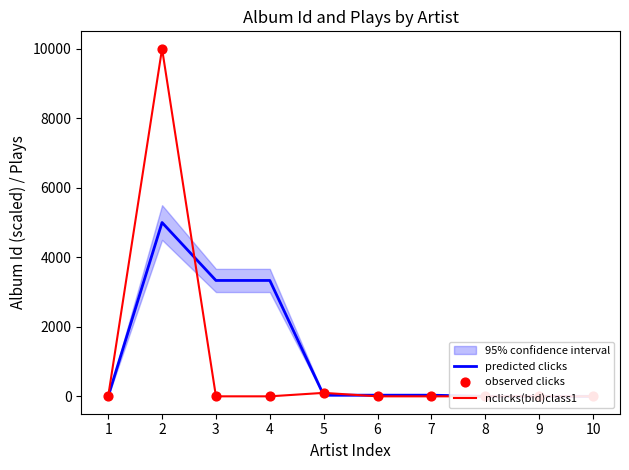

Which series has the largest total across all categories?

predicted clicks